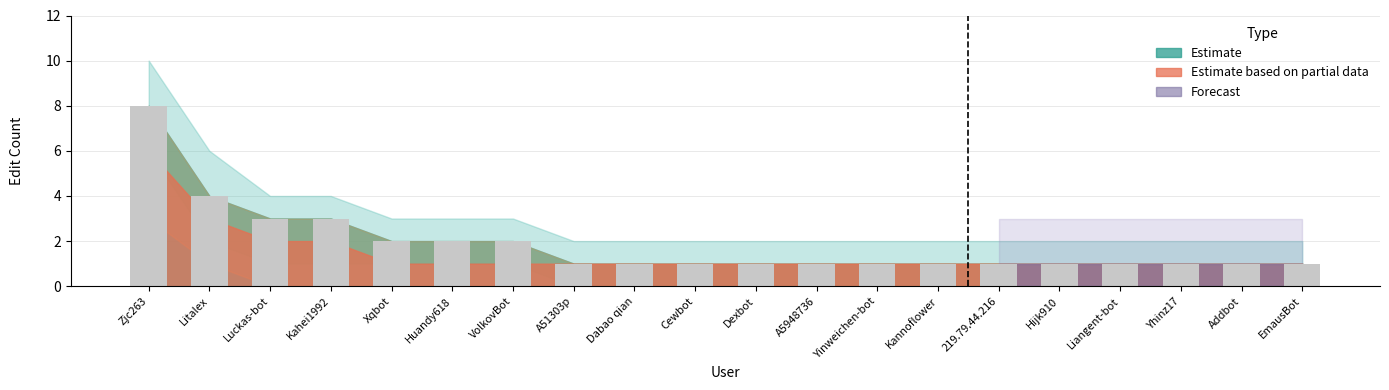

Reading left to right, transcribe all the data shown in this chart.

8	4	3	3	2	2	2	1	1	1	1	1	1	1	1	1	1	1	1	1